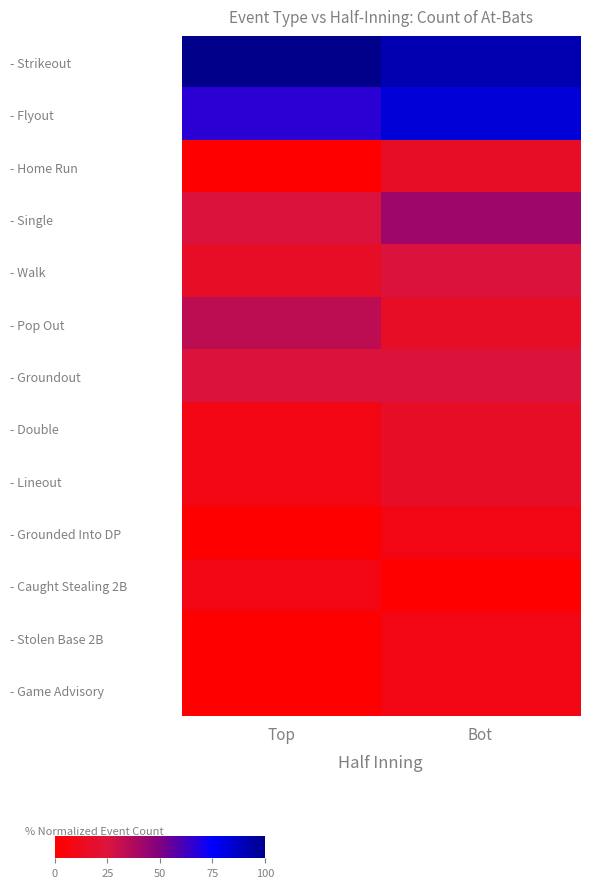

At which category is the sum across all series the highest?

Bot